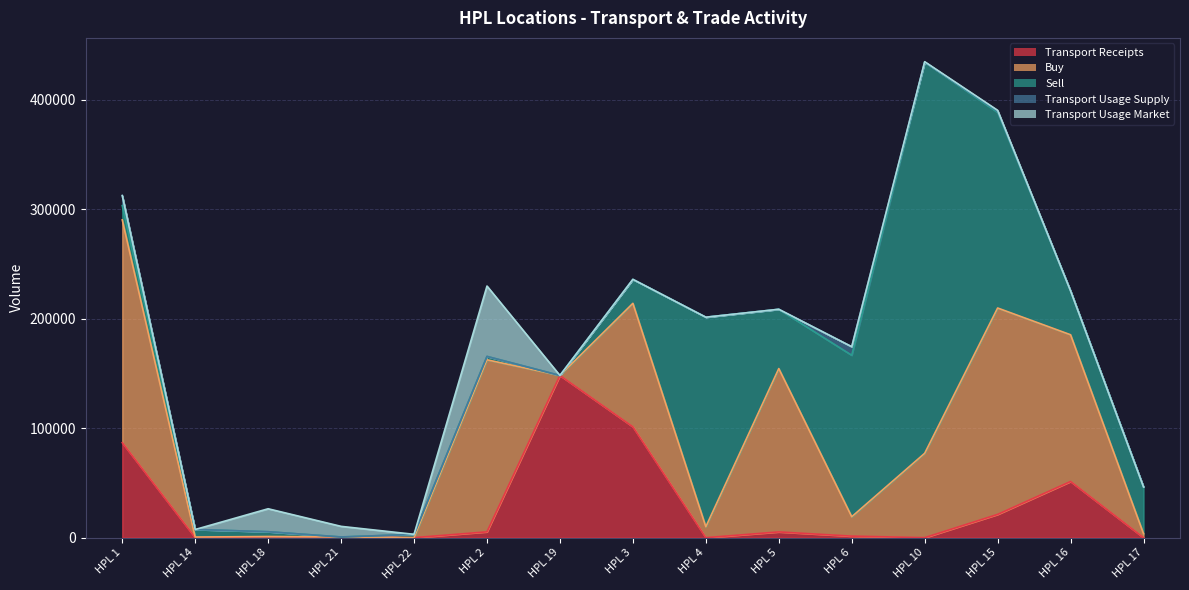

At which label does Buy reach its peak?

HPL 1